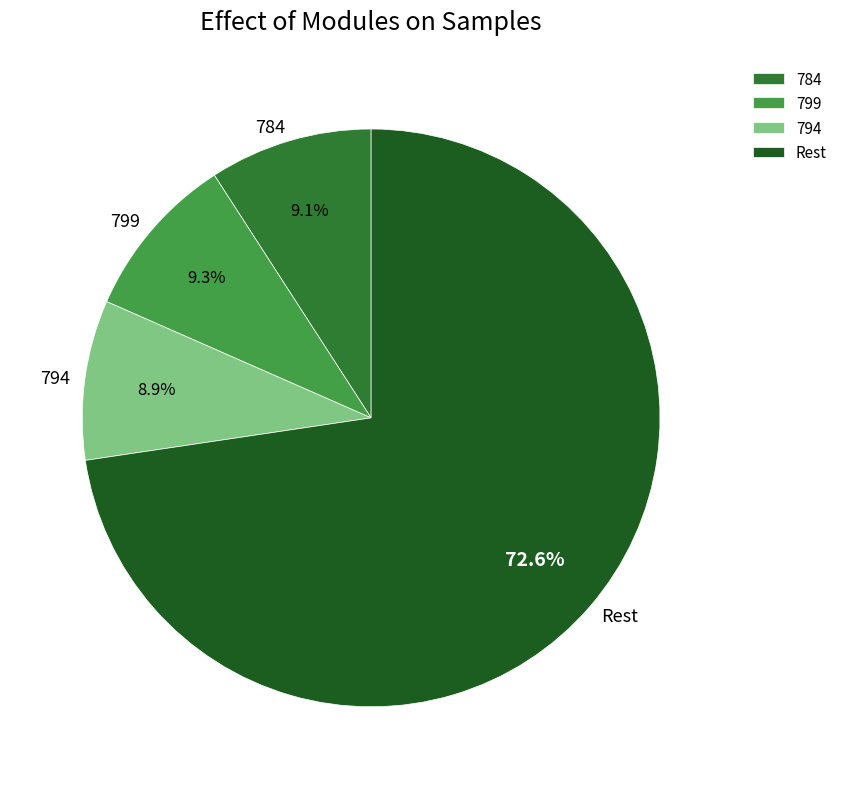

Does any single category account for the majority?

Yes